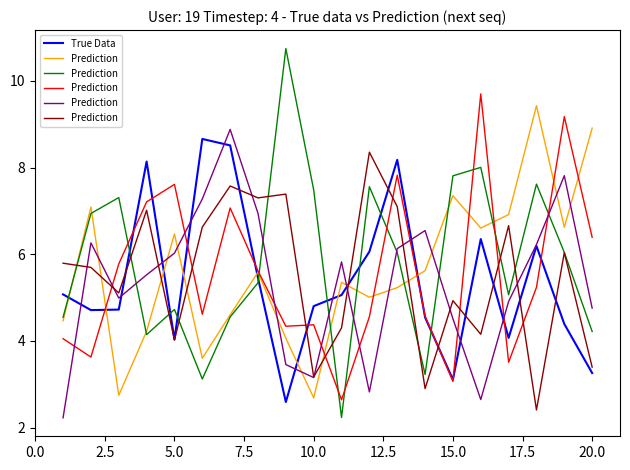

True or false: True Data has a value of 3.3 at 20.0.

True